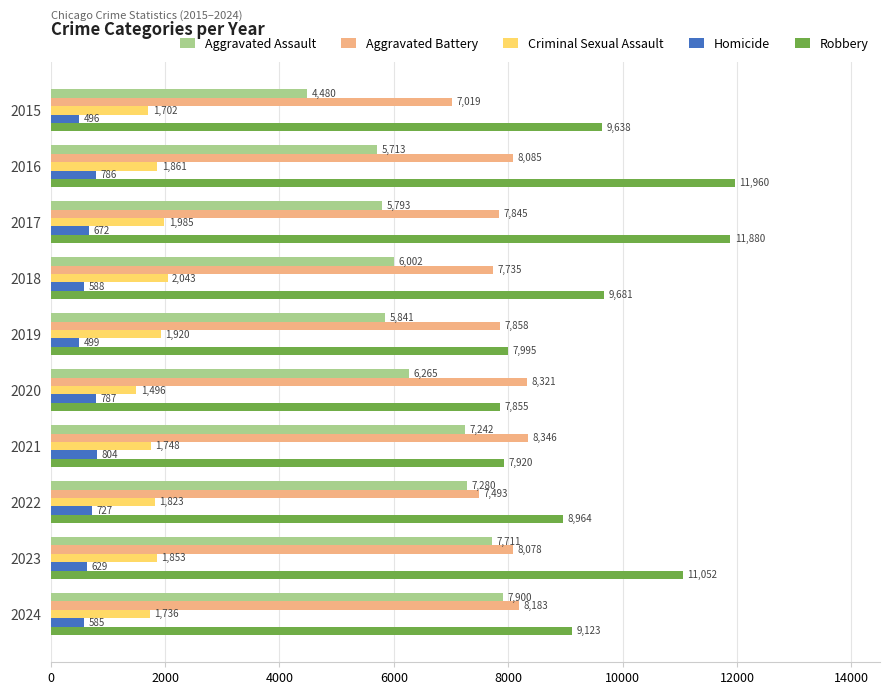

The Homicide series shows 672 at 2017. True or false?

True